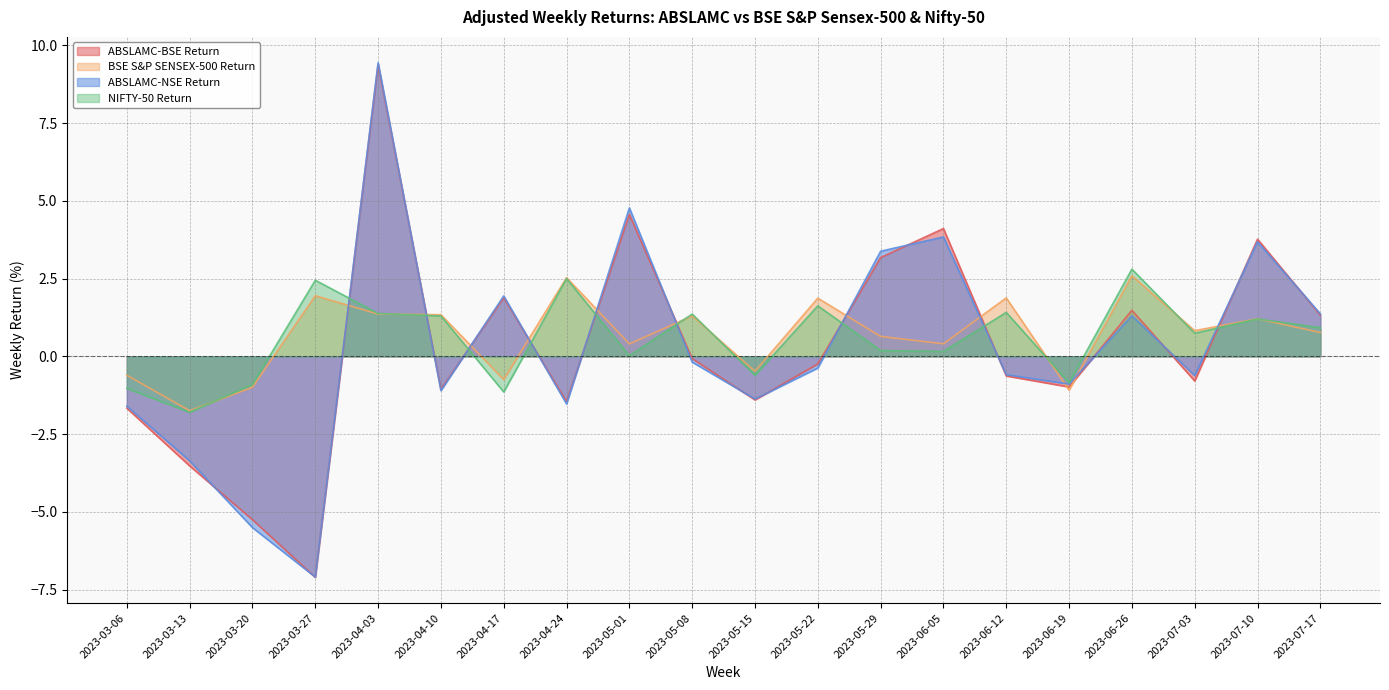

What are all the series names shown in the legend?

ABSLAMC-BSE Return, BSE S&P SENSEX-500 Return, ABSLAMC-NSE Return, NIFTY-50 Return